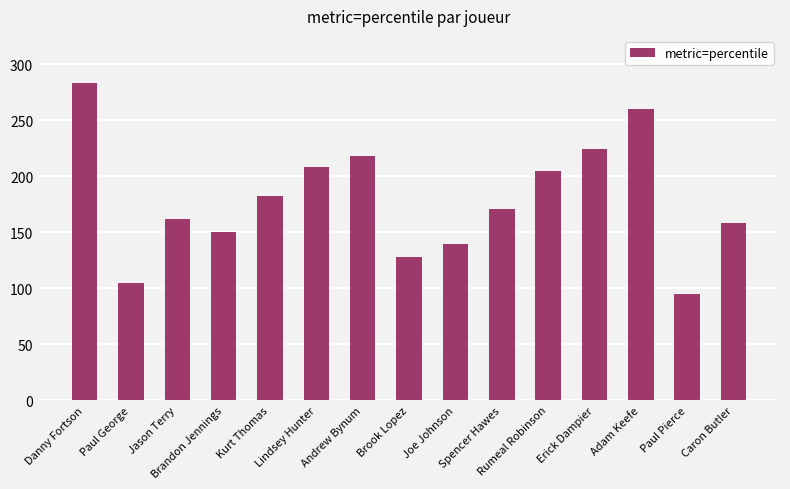

Which has a higher value, Paul Pierce or Erick Dampier?

Erick Dampier